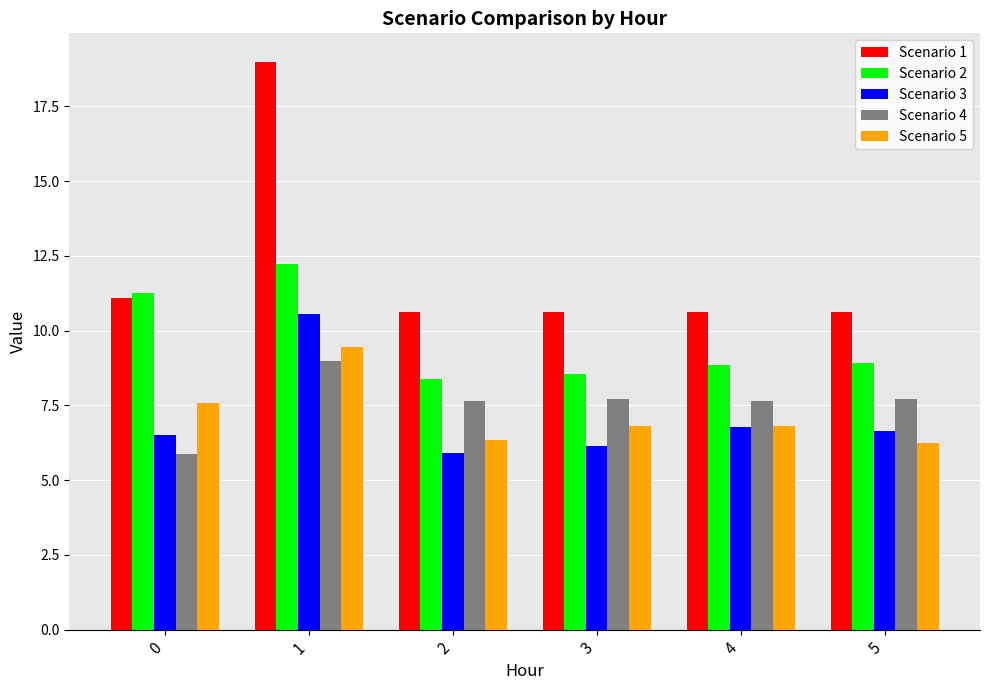

What is the difference between the Scenario 2 values at 4 and 2?

0.5